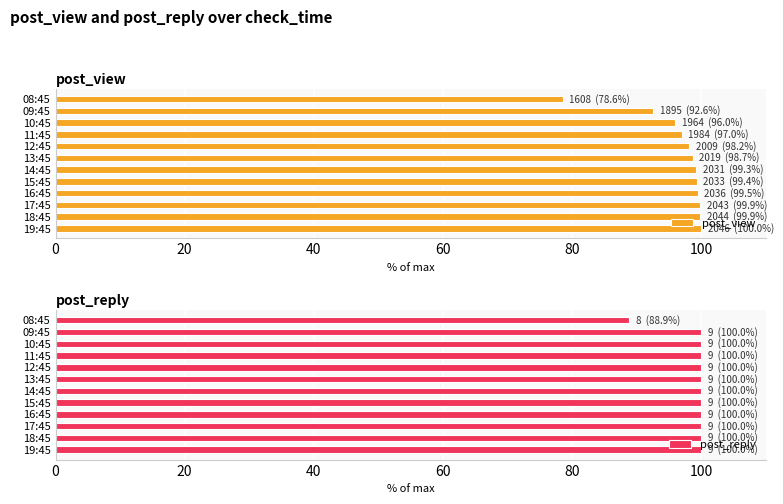

Where is post_view nearest to the value 89?

09:45